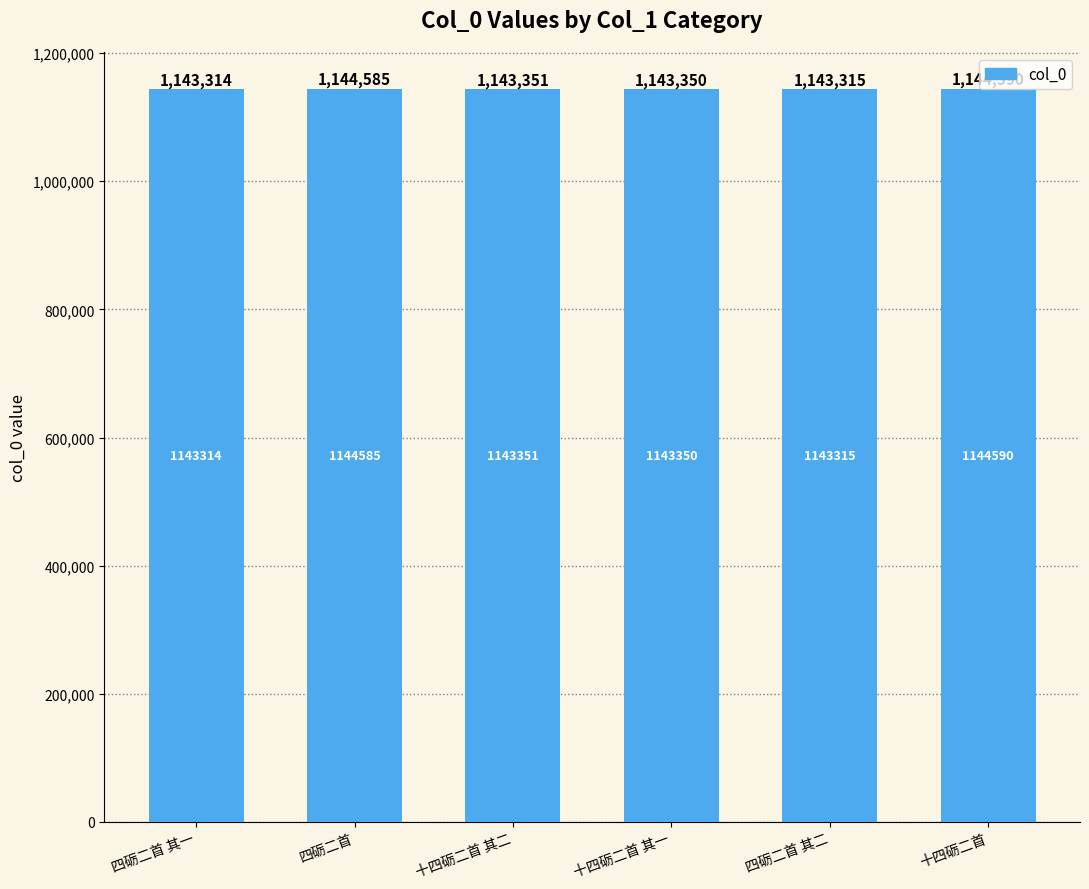

True or false: the data shows 1143350 at 十四砺二首 其一.

True